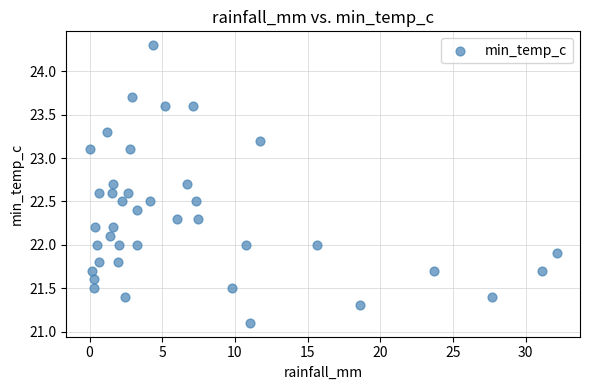

What is the range of X values (max minus min)?

32.1